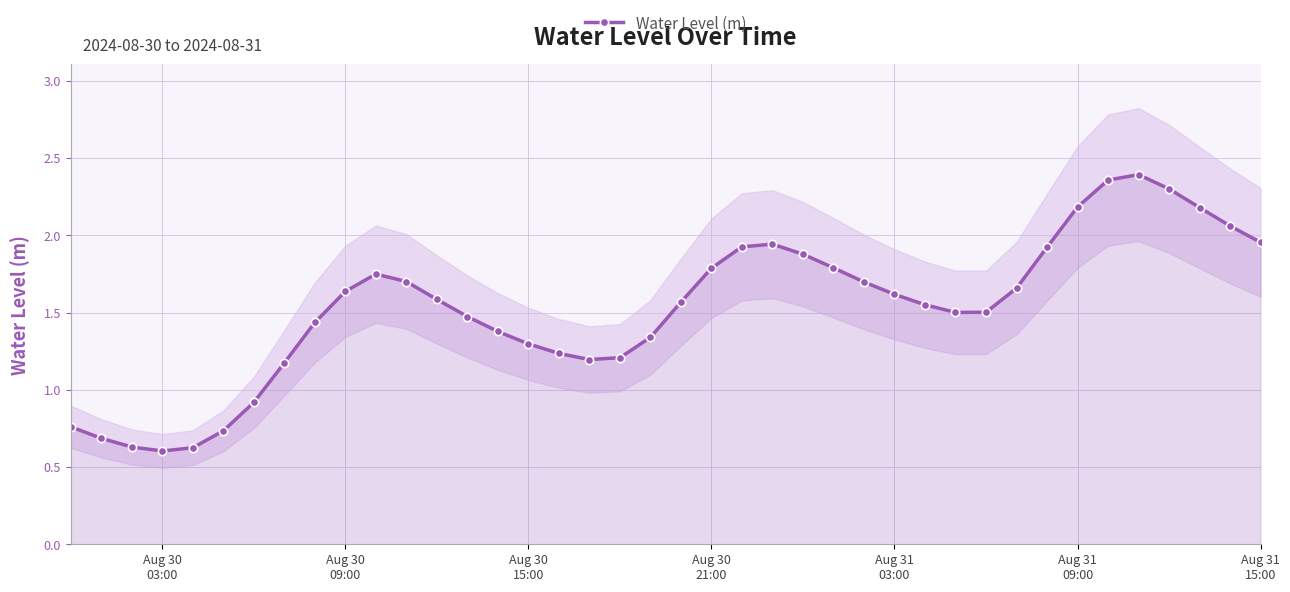

Does the chart display data point markers on the line(s)?

Yes